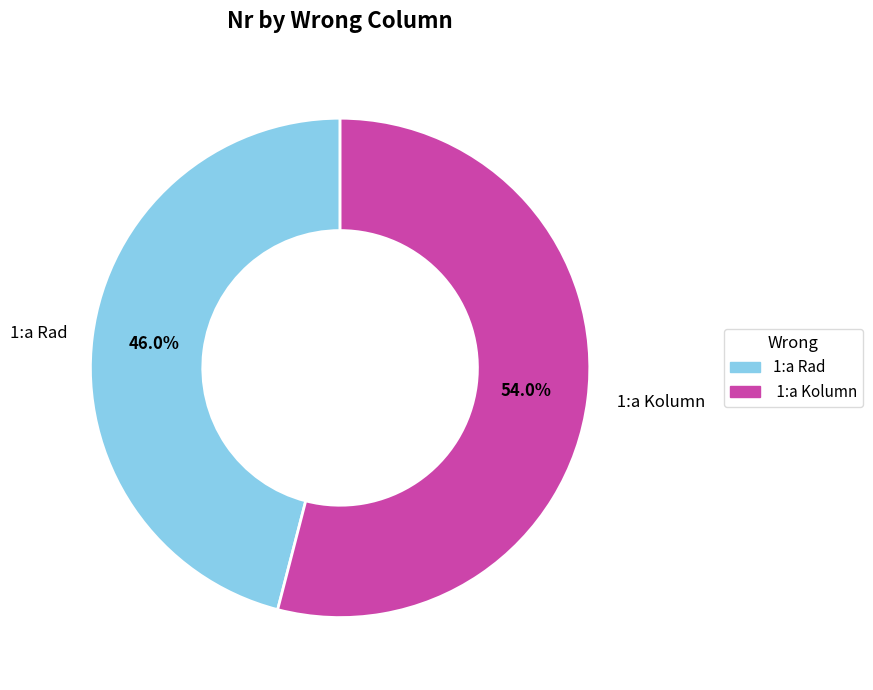

To the nearest percent, what is the average slice percentage?

50%